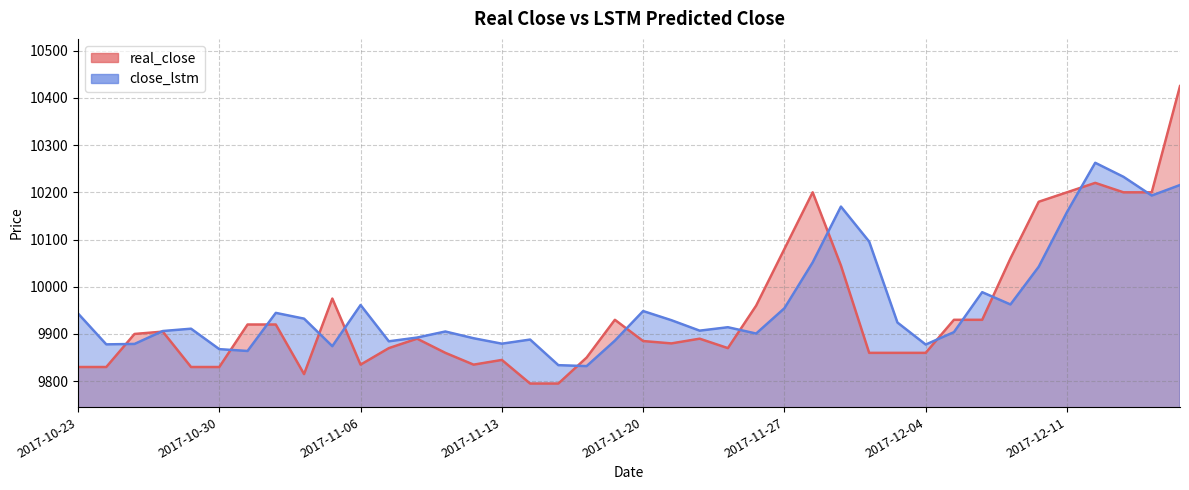

How many lines are shown in the chart?

2